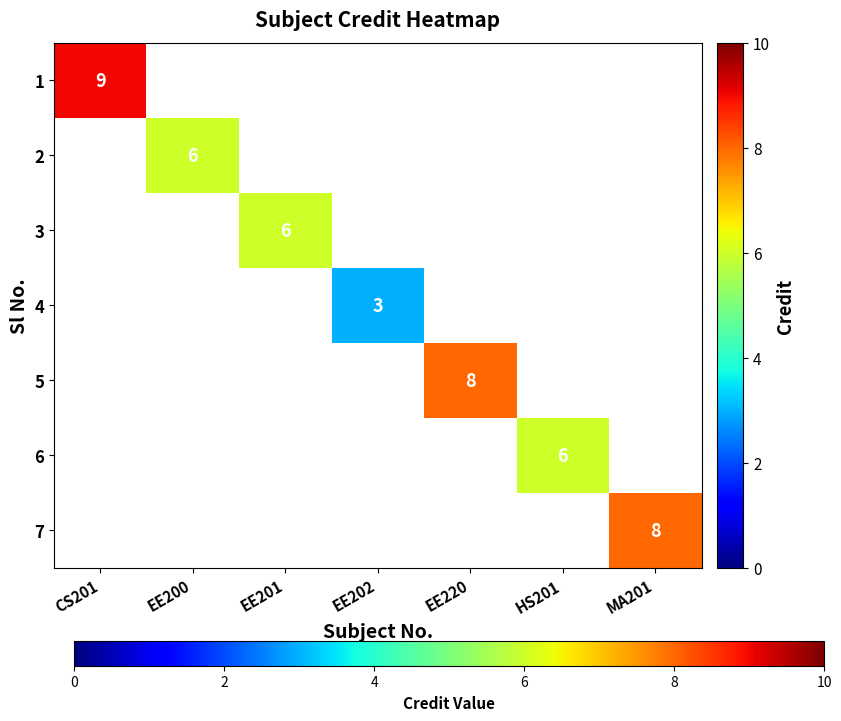

Is it true that 7 equals 13 at MA201?

False